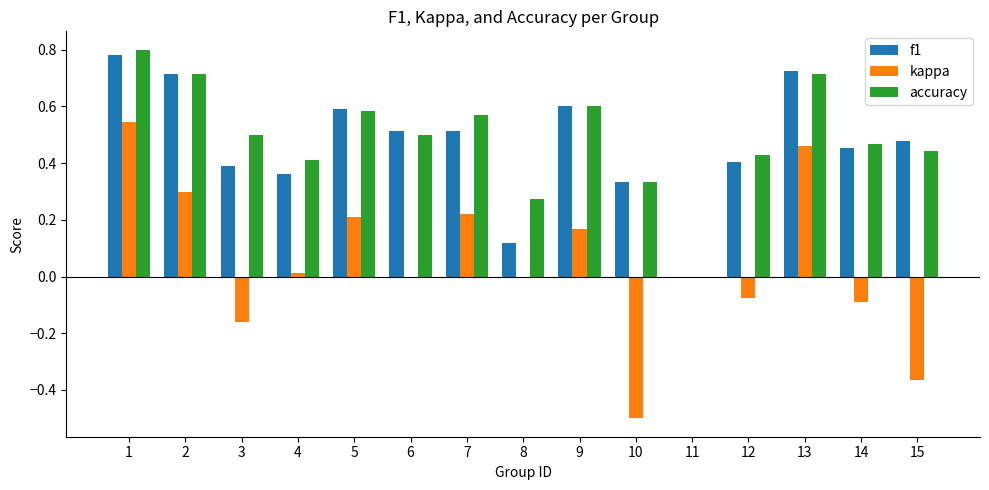

Which series has the largest range (max minus min)?

kappa